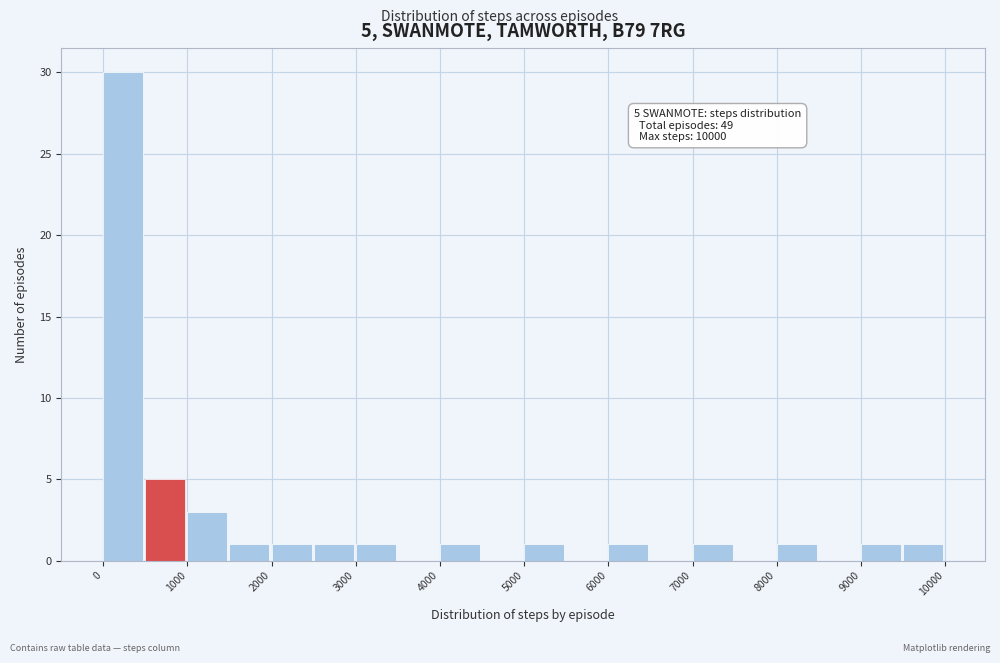

Which range on the x-axis has the tallest bar?

0 to 500